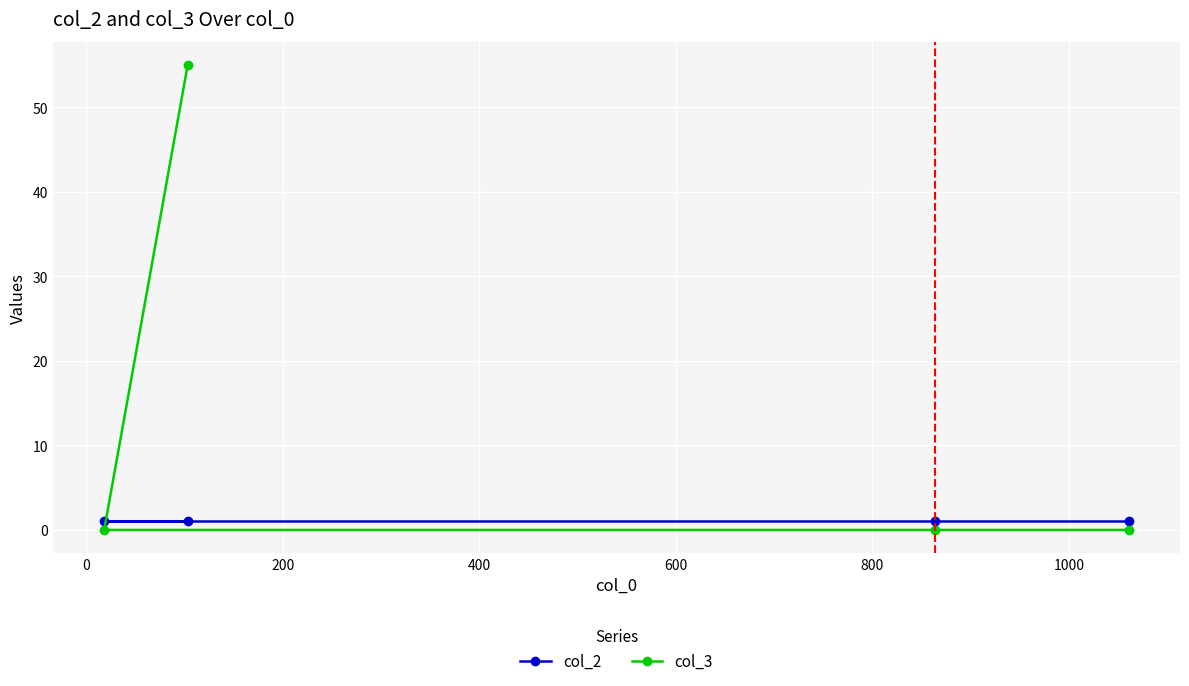

What is the minimum value for col_2?

1